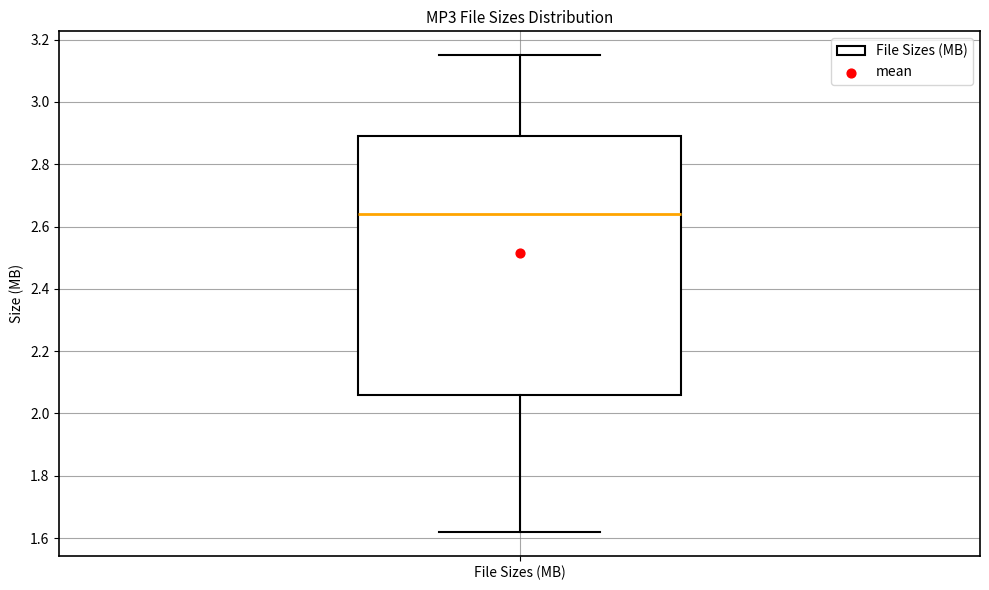

Transcribe this box plot: give where the median line is, the range the box spans, and where the two whiskers end, as read against the y-axis. The values are not printed on the chart, so give them approximately, as read against the axis.

median 2.64, box 2.06 to 2.90, whiskers 1.62 to 3.16